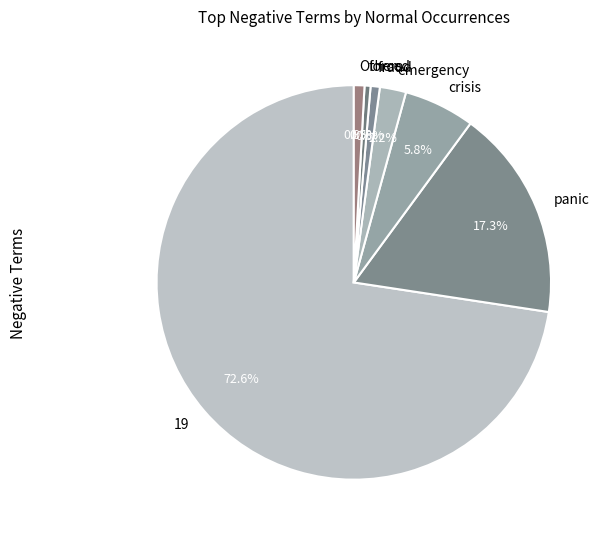

What is the ratio of the value at panic to the value at 19?

0.2